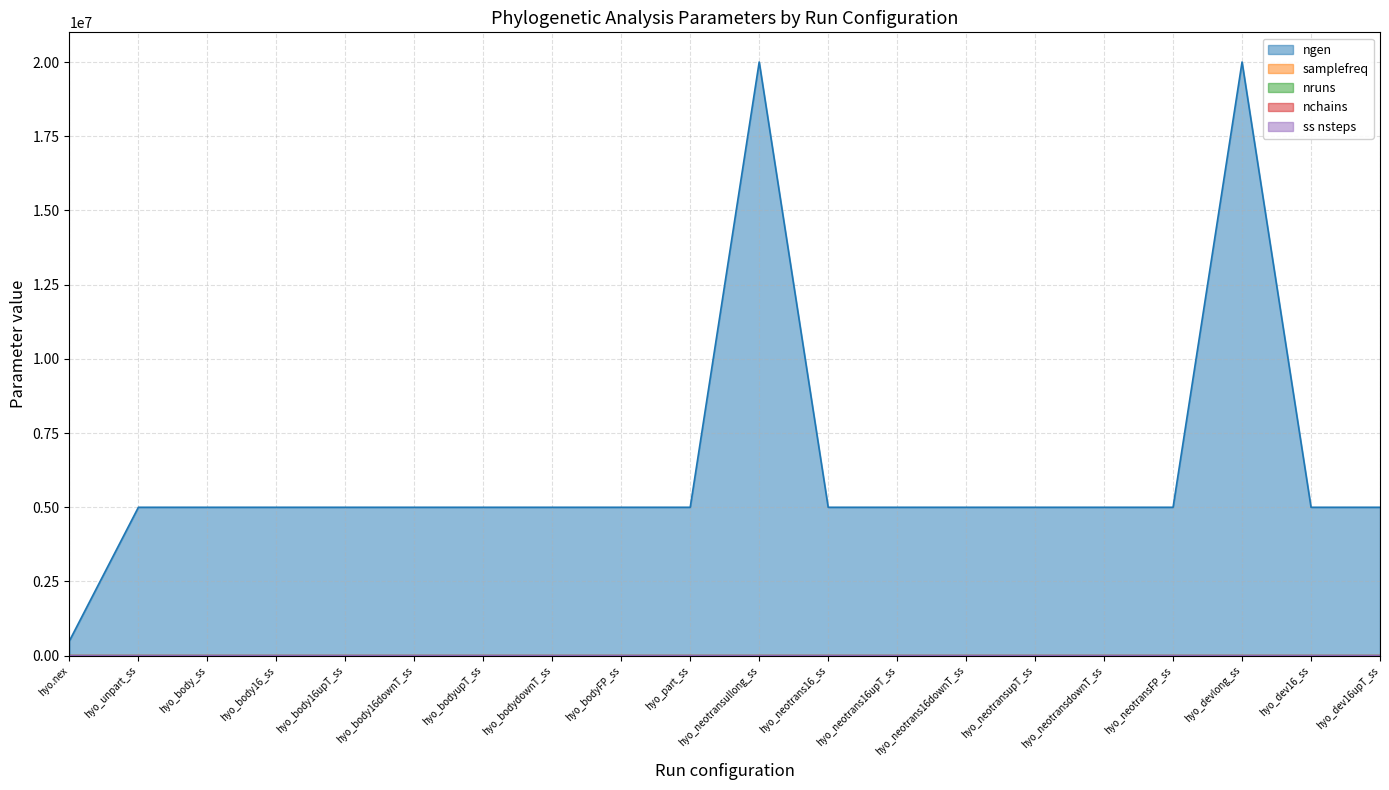

What is the maximum value shown in the chart?

20000000